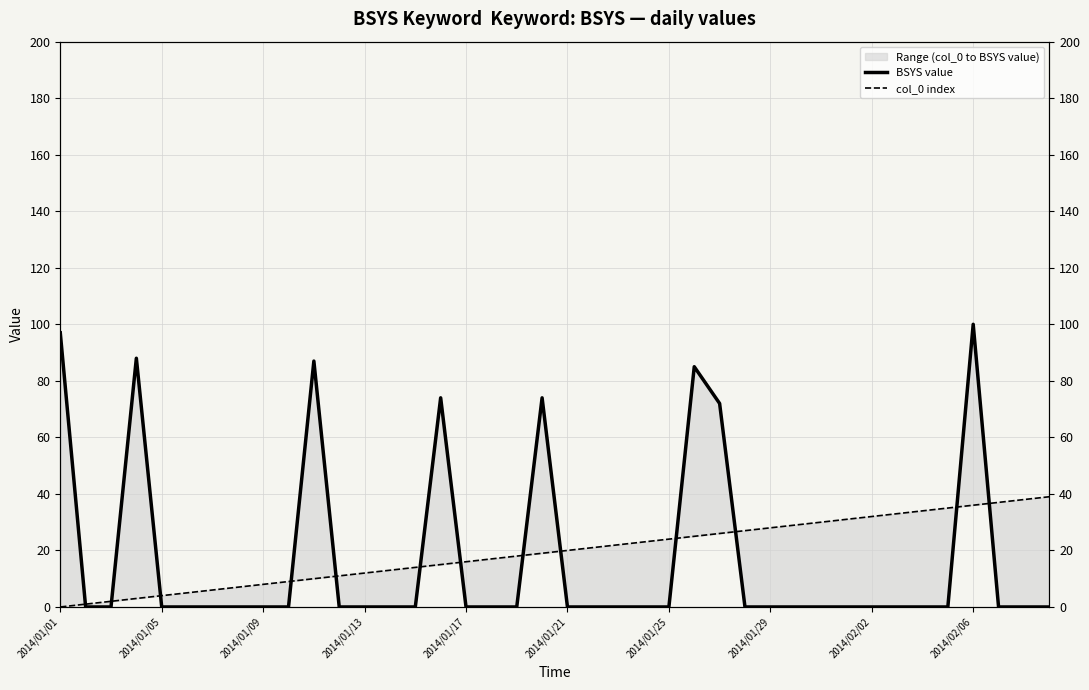

What is the sum of the BSYS value values at 36 and 26?

172